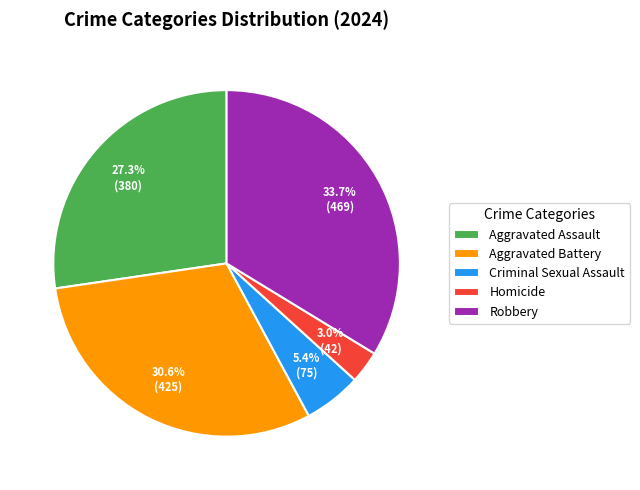

Does any single category account for the majority?

No